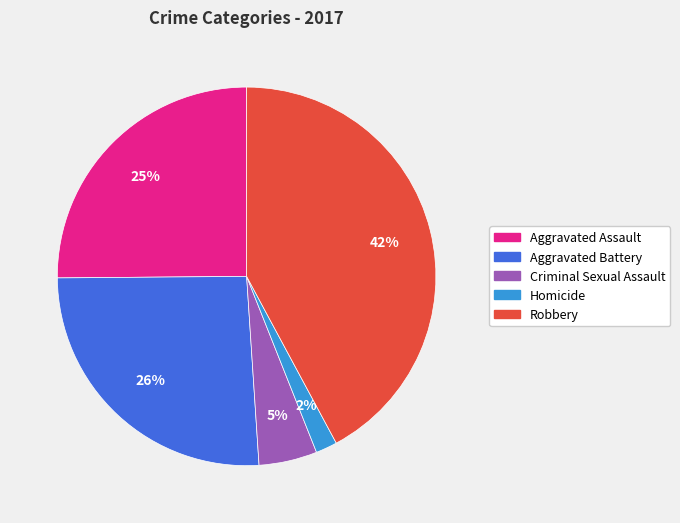

Approximately how many times larger is the value at Robbery compared to Aggravated Assault?

1.7